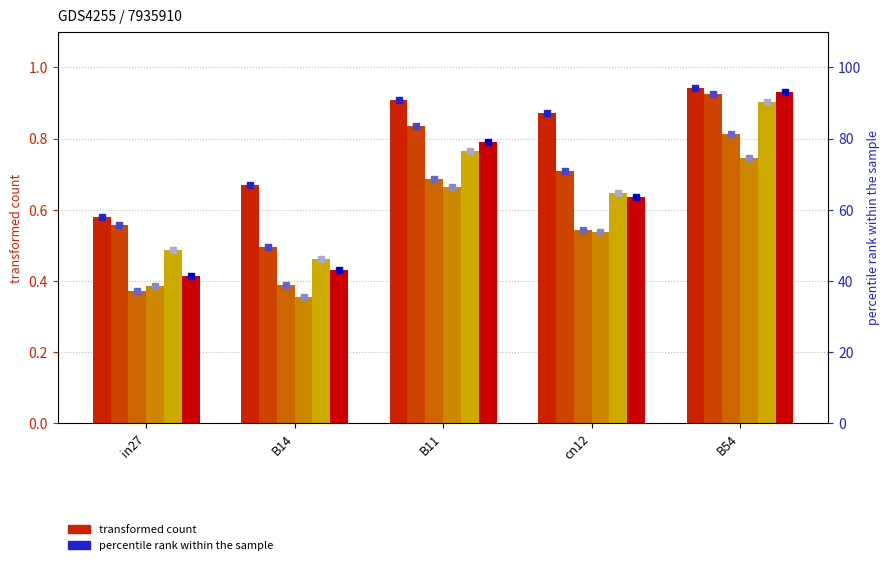

How many groups of bars are there?

5